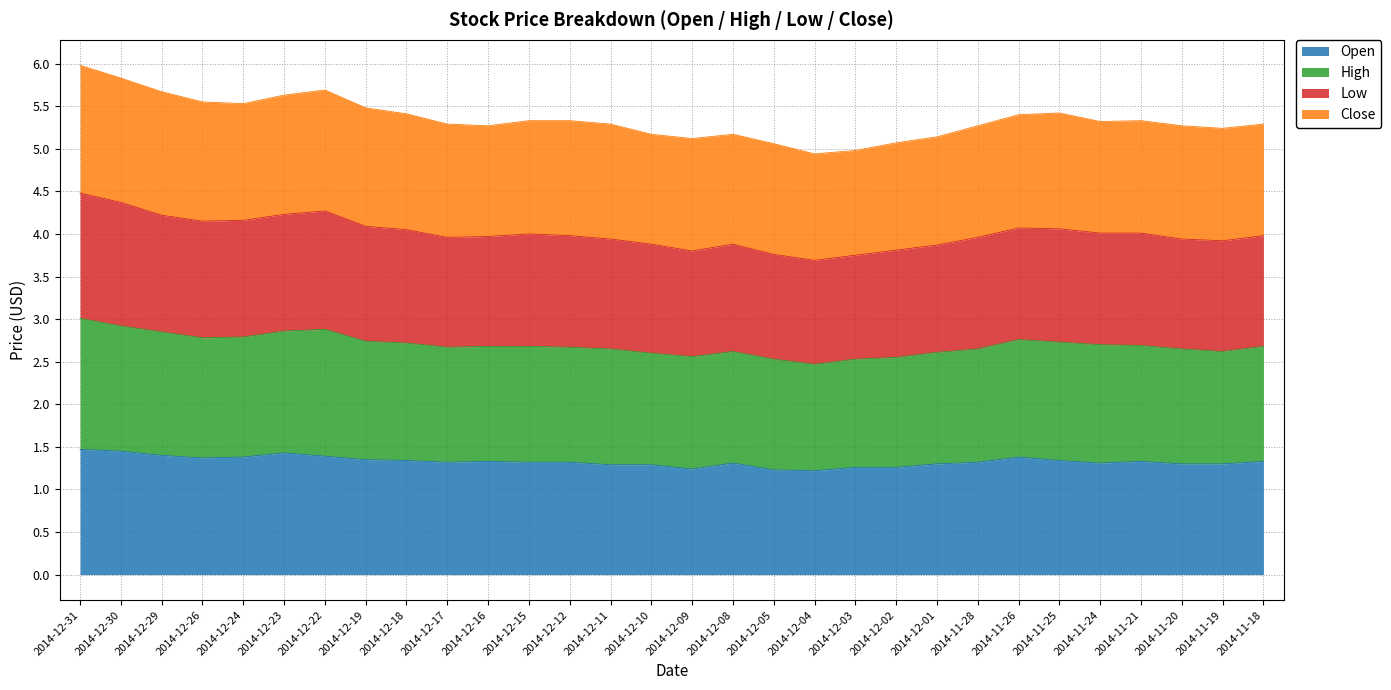

The Open series shows 2.0 at 2014-12-10. True or false?

False